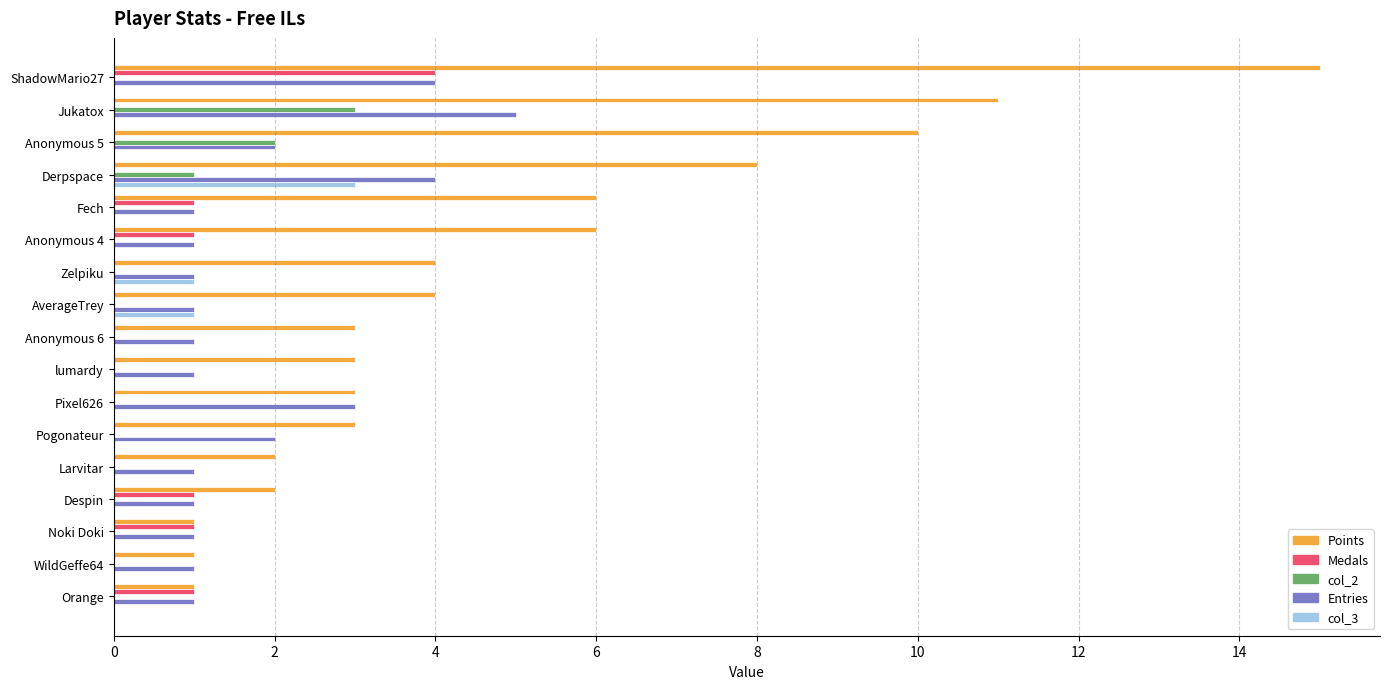

What value does the Entries series have at Jukatox?

5